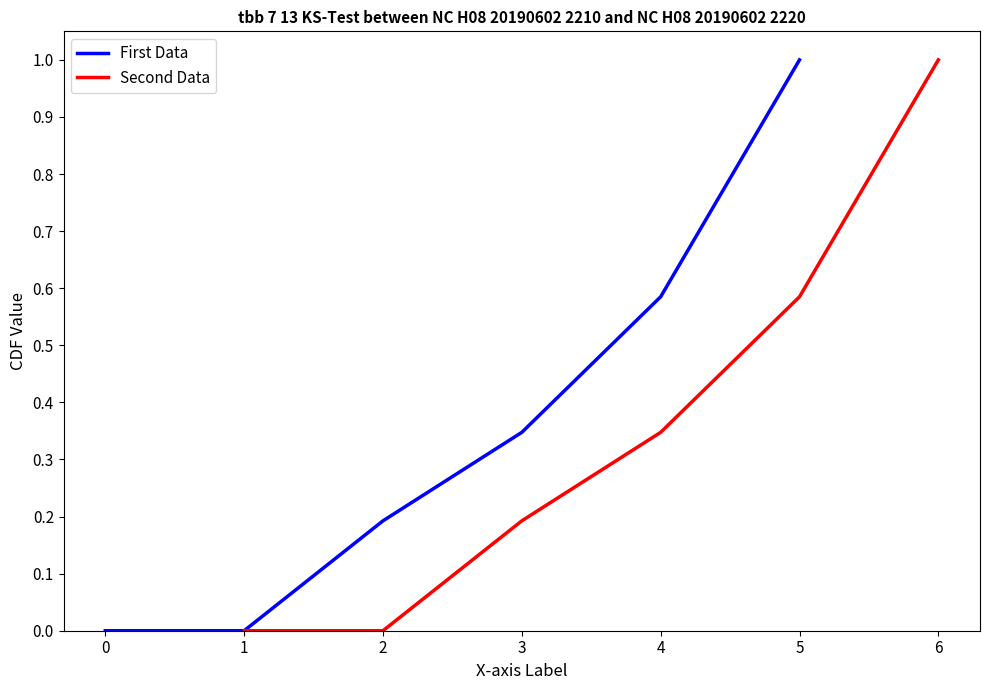

What is the approximate value of First Data at 2?

0.2